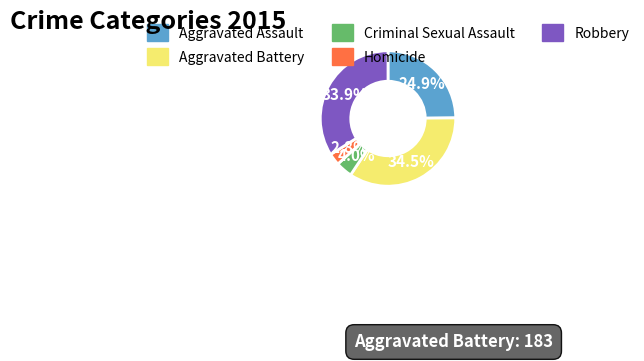

Does Aggravated Assault account for over 50% of the chart?

No